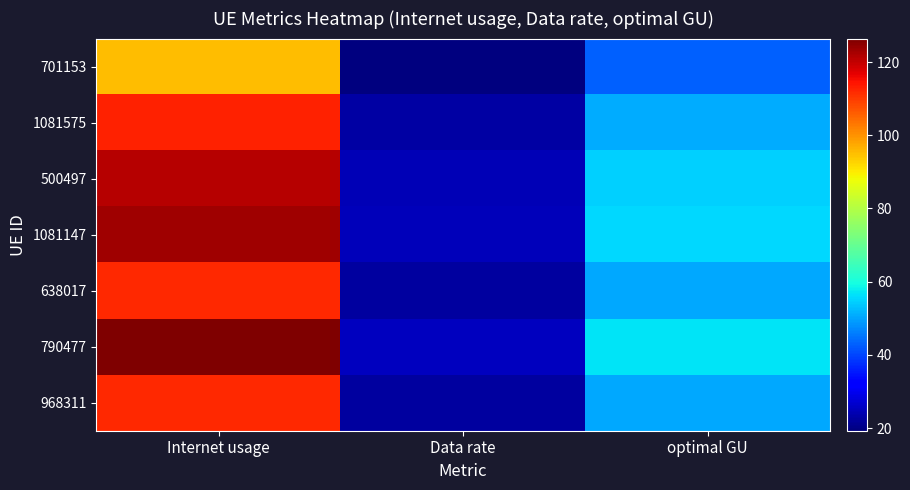

What is the maximum value shown in the chart?

126.4